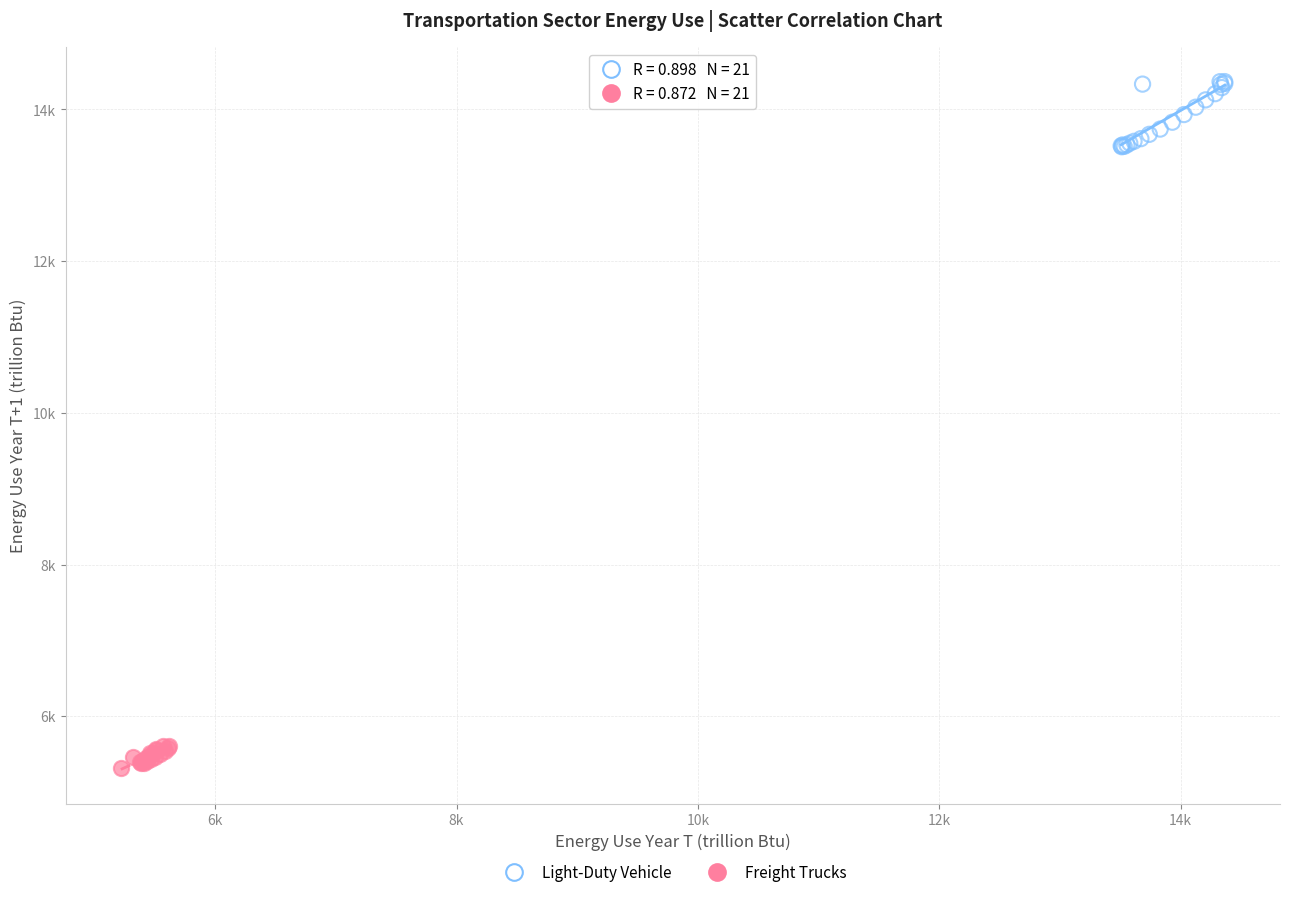

Which series reaches the minimum Y coordinate?

Freight Trucks